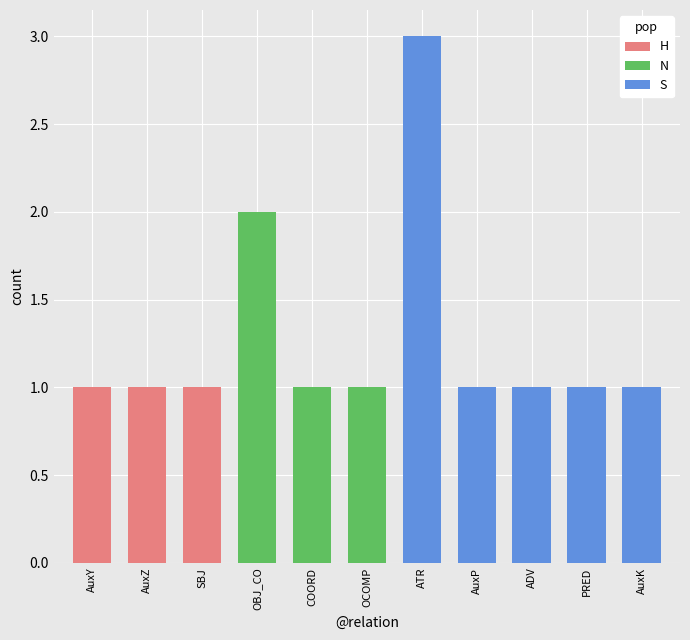

How many values are between 1 and 2?

10